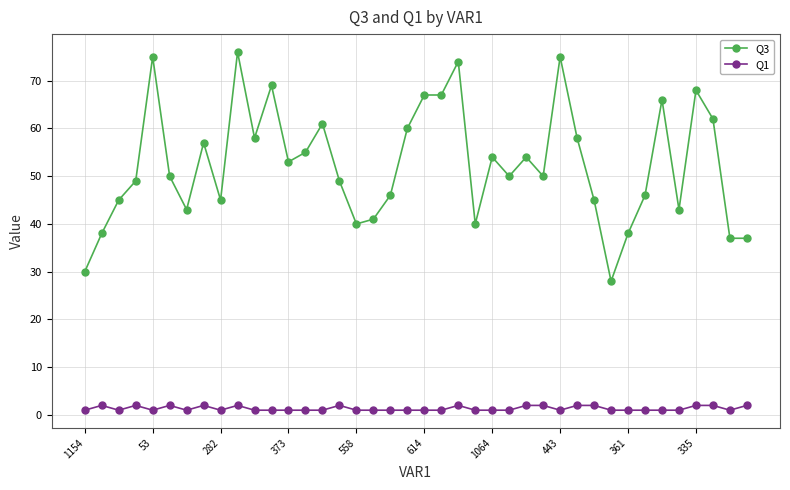

Which series has the largest total across all categories?

Q3